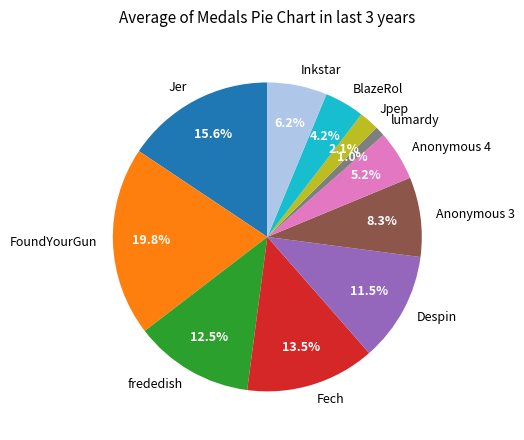

Do FoundYourGun and Anonymous 4 together represent more than half of the pie?

No